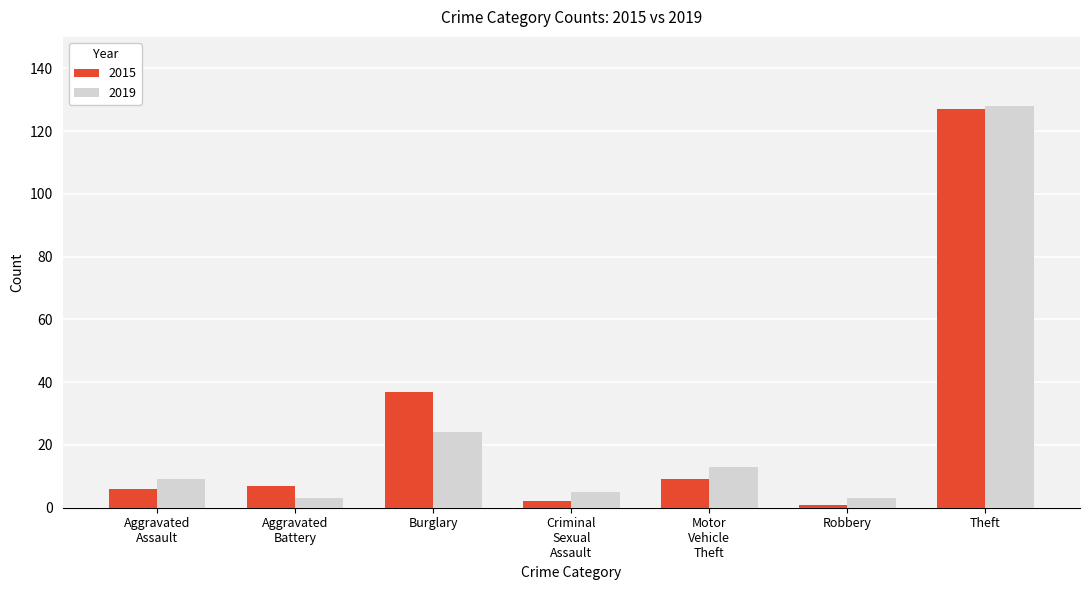

Reading left to right, transcribe all the data shown in this chart.

2015: 6	7	37	2	9	1	127
2019: 9	3	24	5	13	3	128